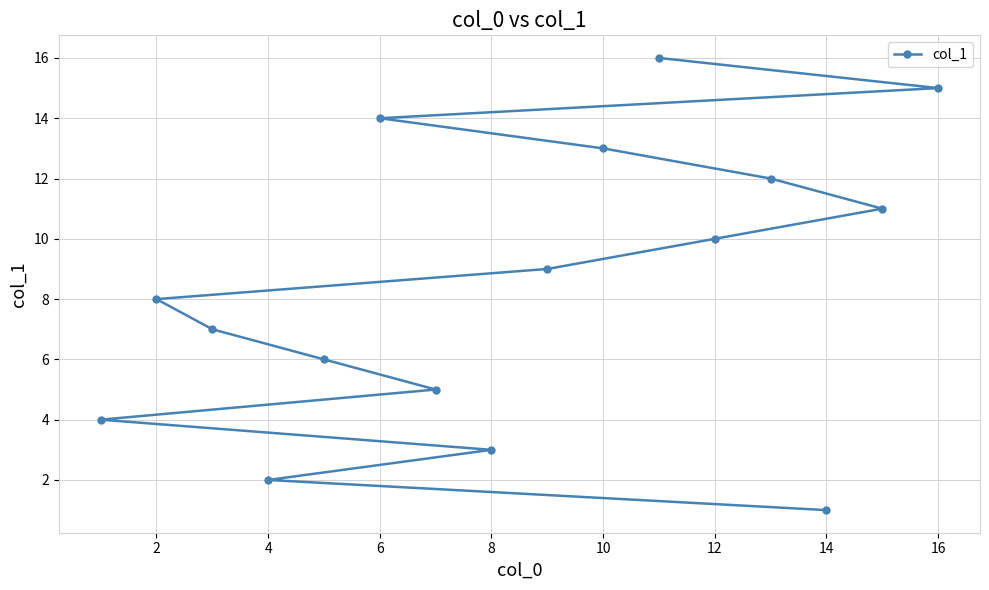

How many series are shown in this chart?

1